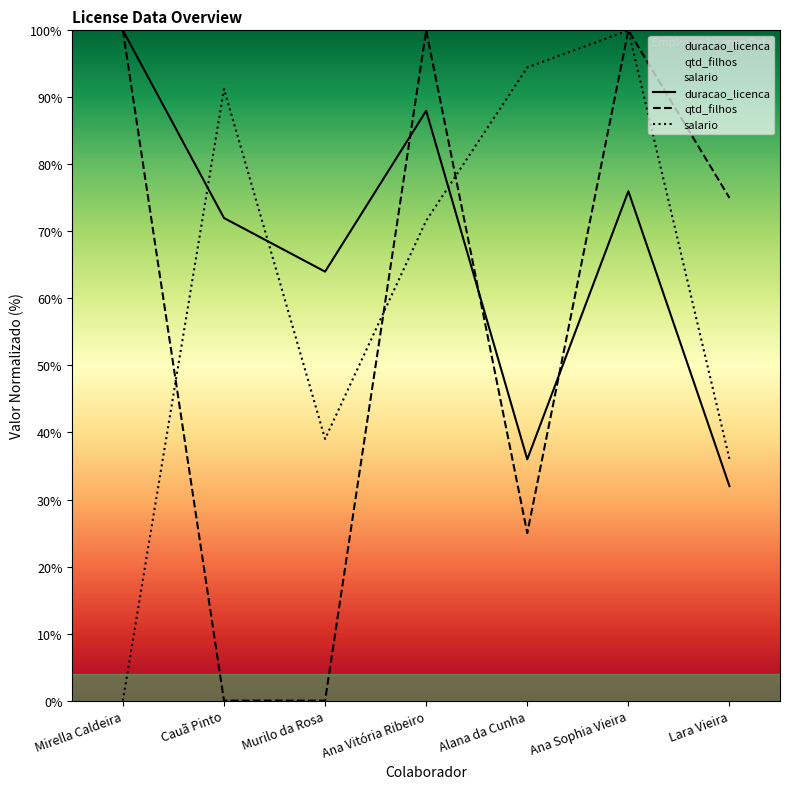

At which category does the chart reach its minimum across all series?

Cauã Pinto